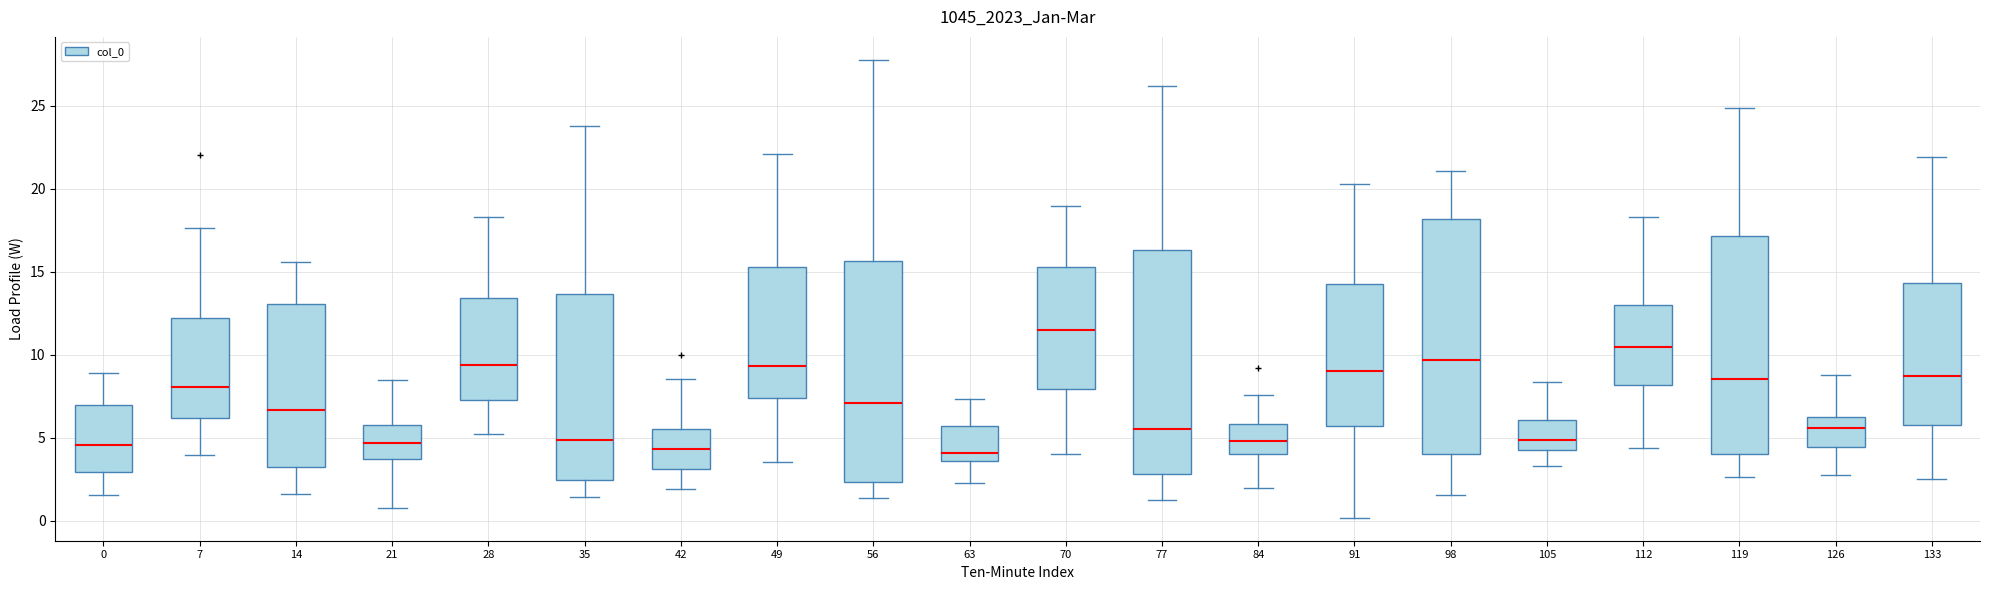

Comparing the boxes themselves (not the whiskers), which one is the tallest?

98